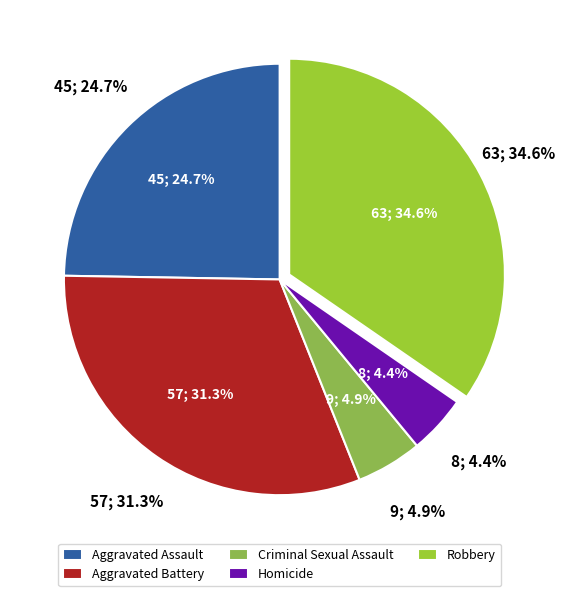

To the nearest percent, what percentage of the pie is Criminal Sexual Assault?

5%